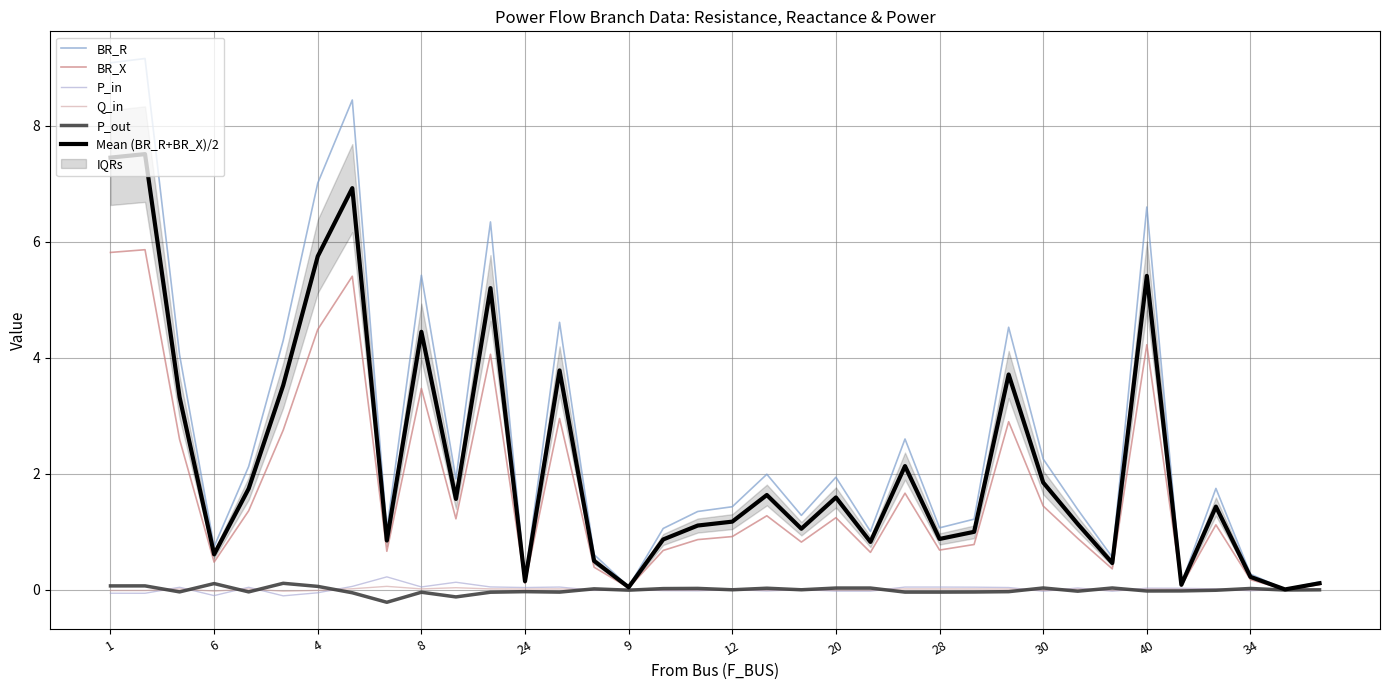

Rank the series at 12 from highest to lowest value.

BR_R, Mean (BR_R+BR_X)/2, BR_X, P_out, Q_in, P_in